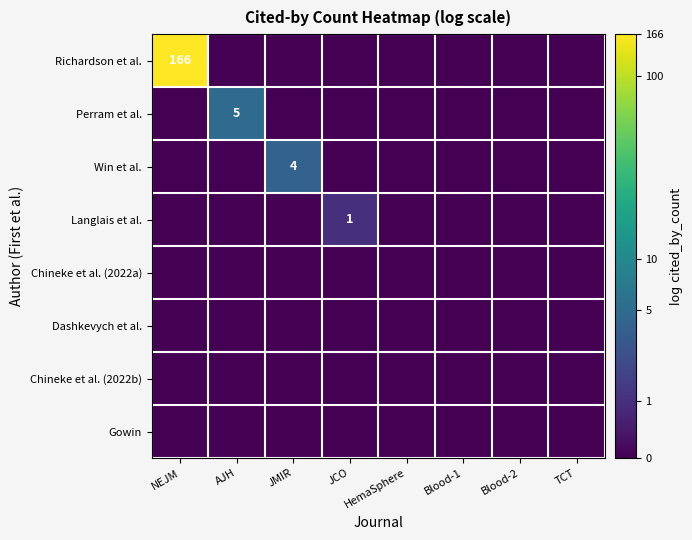

Which category has the highest value across all series?

NEJM